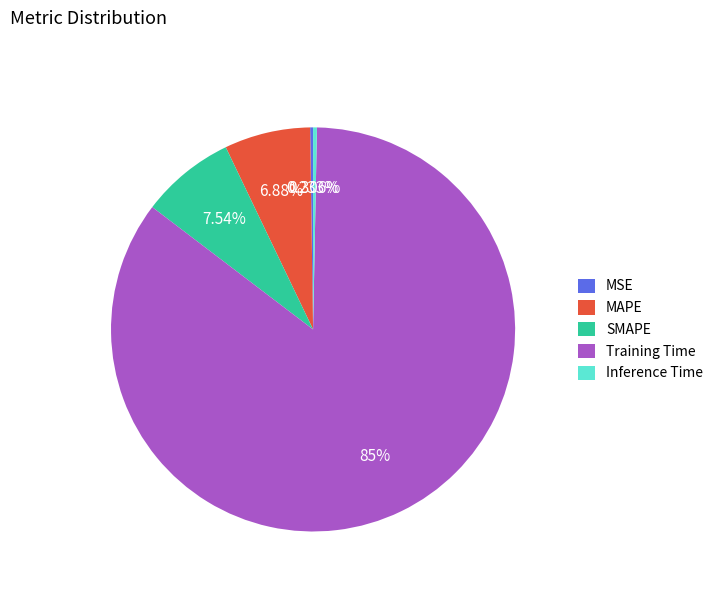

Combined, what portion of the pie is MAPE and Inference Time?

7.2%